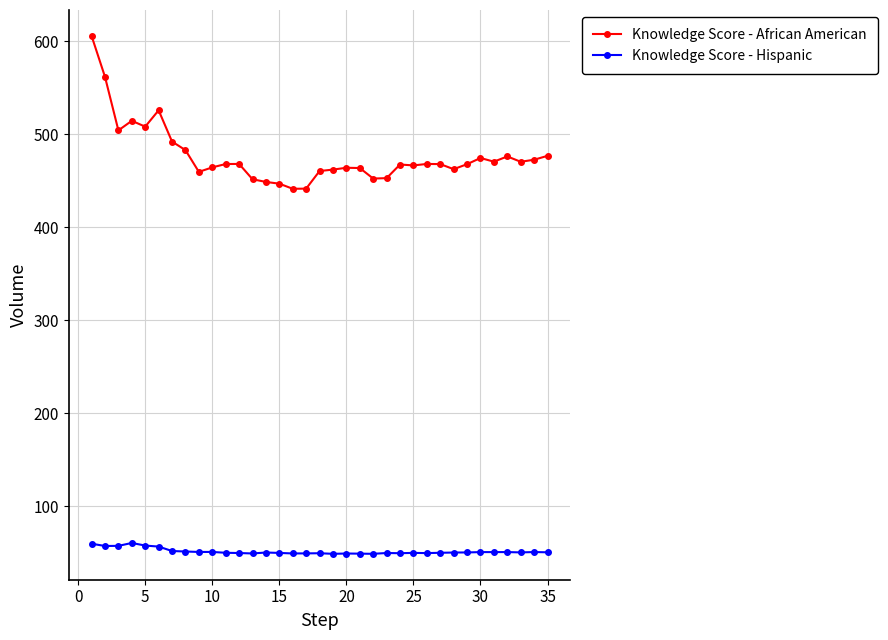

What is the highest value of the Knowledge Score - Hispanic series?

60.5